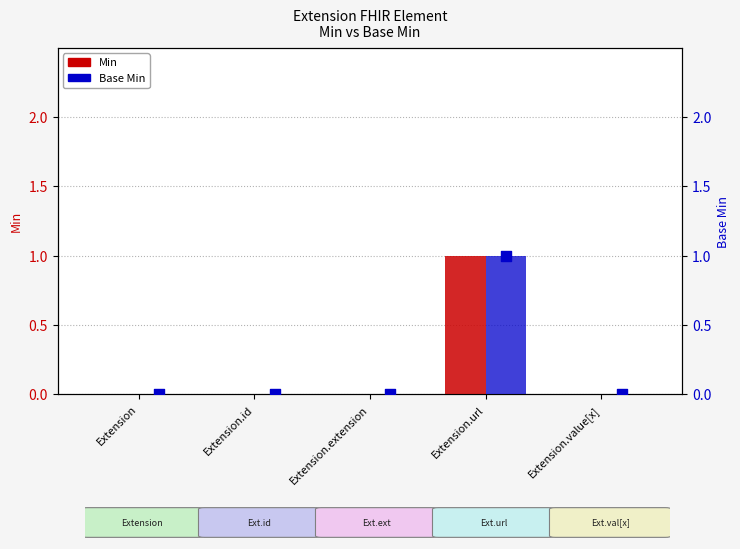

Which series has the largest Y range (max minus min)?

Min